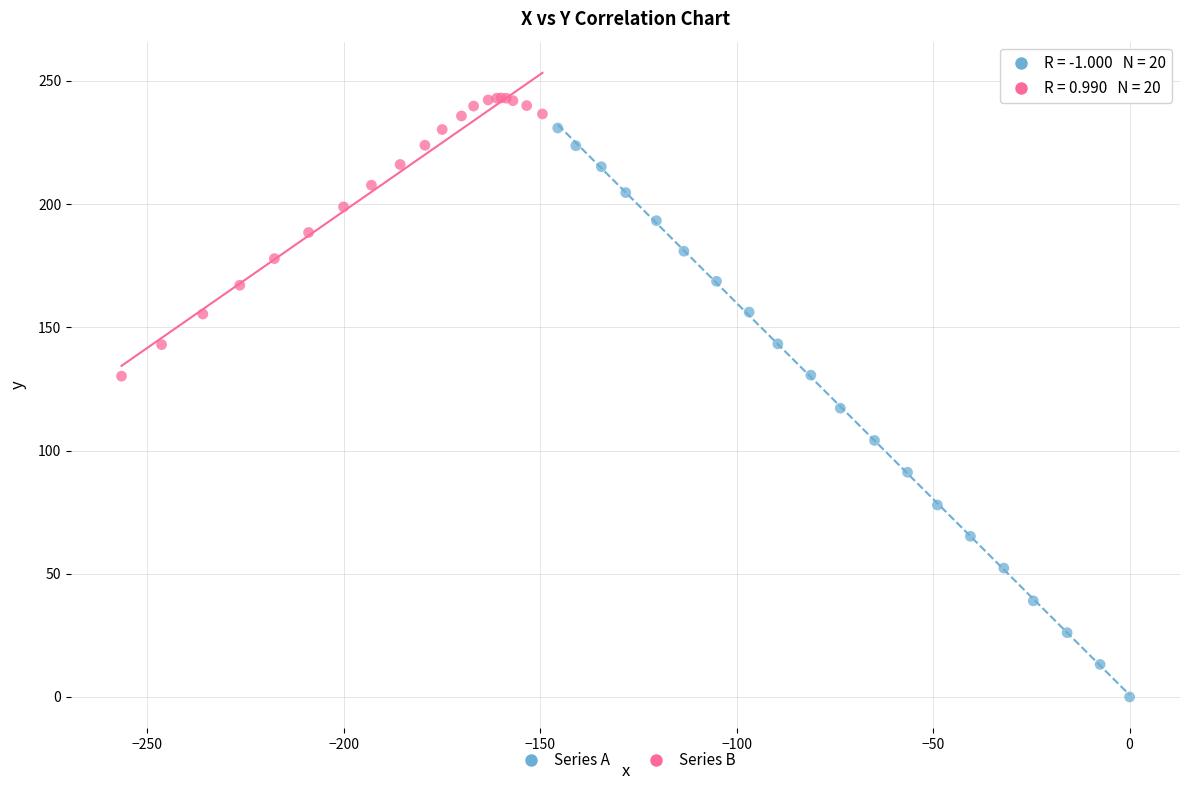

Which series has the largest Y range (max minus min)?

Series A